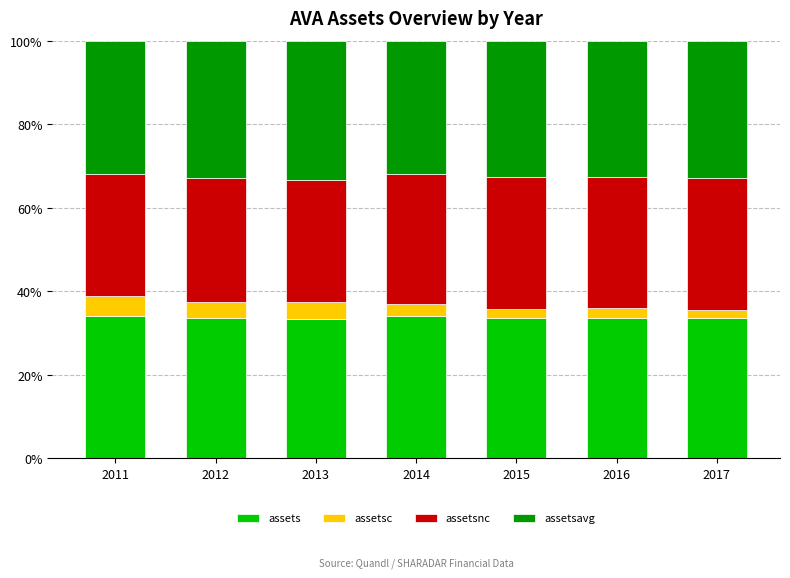

What is the value of the assets bar at the 7th from the left?

33.5